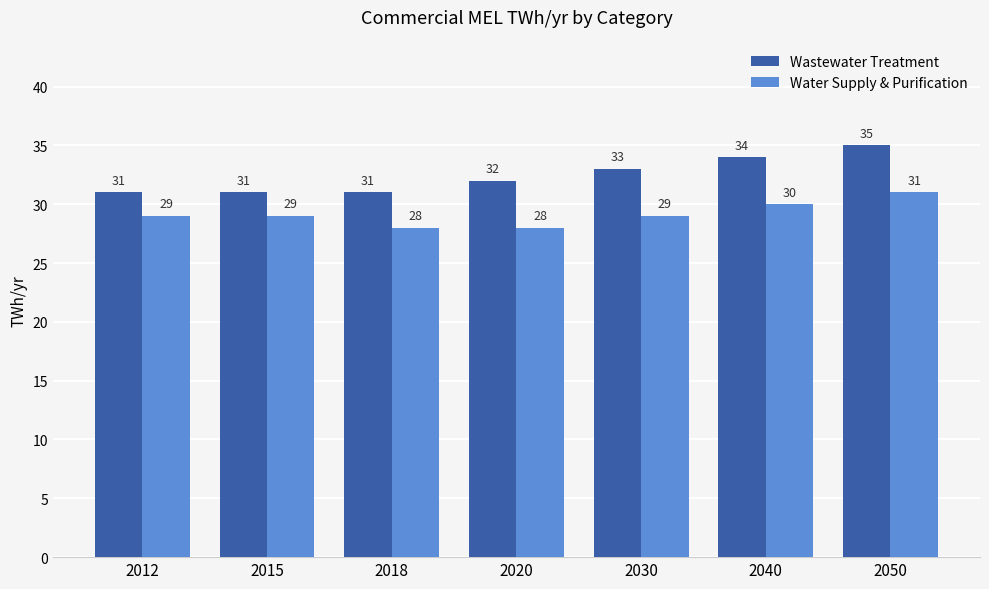

What is the difference between the highest and lowest values at 2018?

3